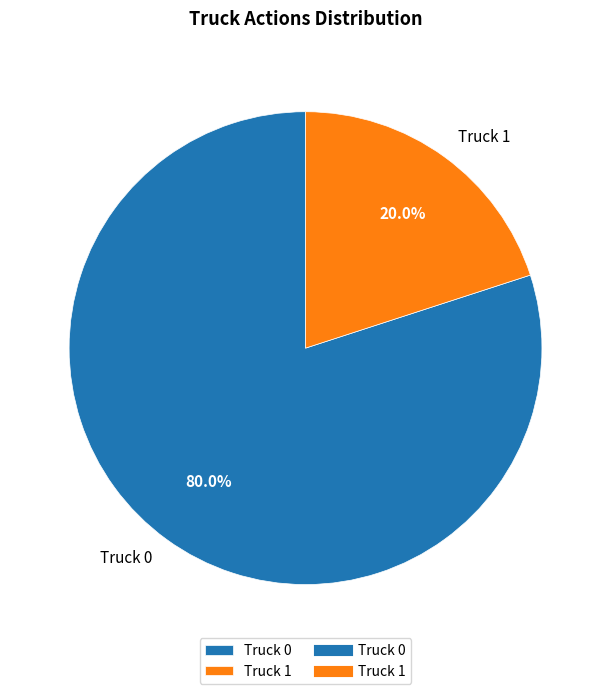

To the nearest percent, what is the difference between the Truck 0 and Truck 1 slice percentages?

60%